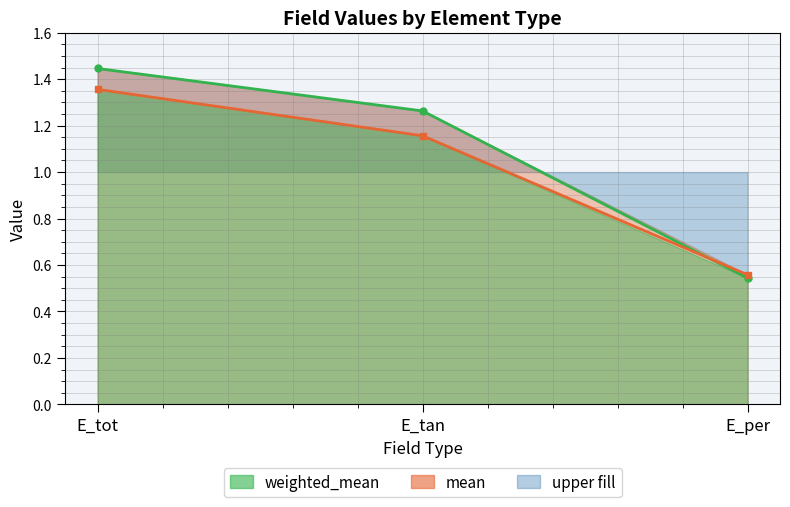

Where does the weighted_mean series first go above 1?

E_tot